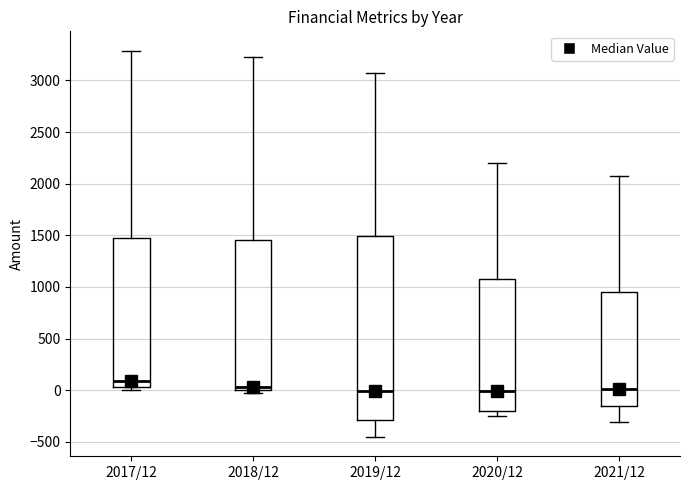

Reading left to right, transcribe this box plot: for each box, give where its median line is, the range the box spans, and where its two whiskers end, as read against the y-axis. The values are not printed on the chart, so give them approximately, as read against the axis.

2017/12: median 100, box 50 to 1450, whiskers 0 to 3300
2018/12: median 50, box 0 to 1450, whiskers -50 to 3250
2019/12: median 0, box -300 to 1500, whiskers -450 to 3050
2020/12: median 0, box -200 to 1100, whiskers -250 to 2200
2021/12: median 0, box -150 to 950, whiskers -300 to 2100